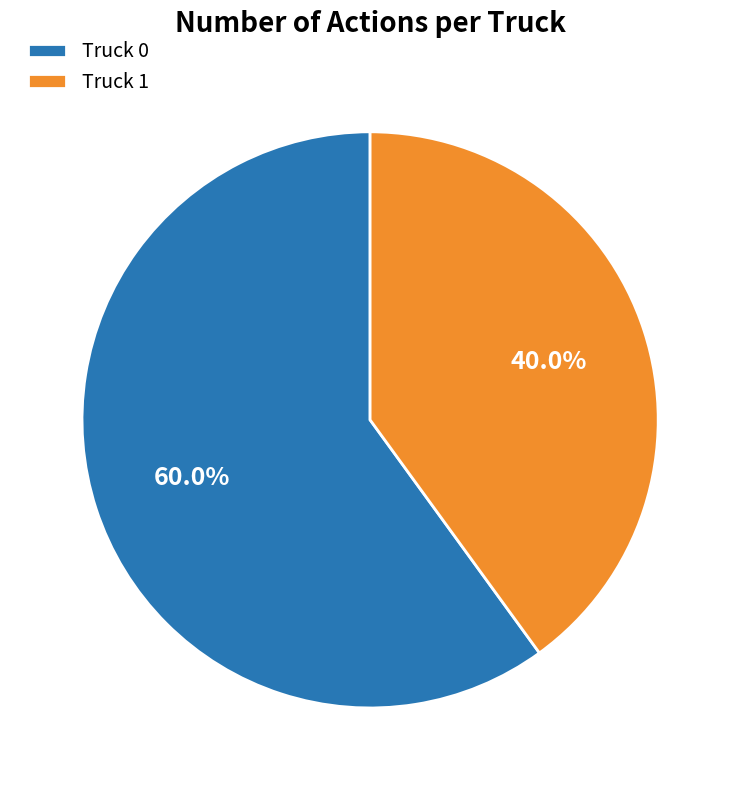

Rank the categories by value from highest to lowest.

Truck 0, Truck 1